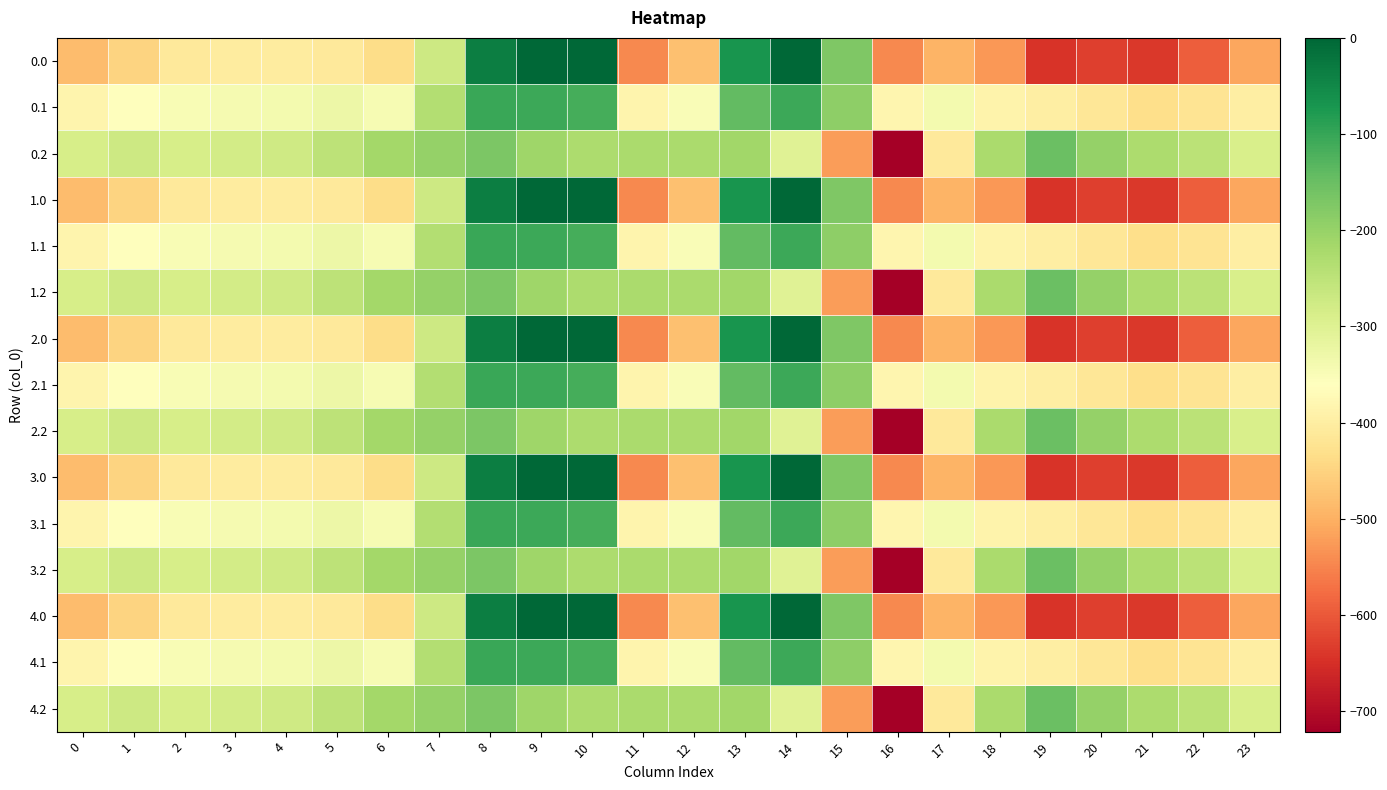

How many categories are shown in the chart?

24